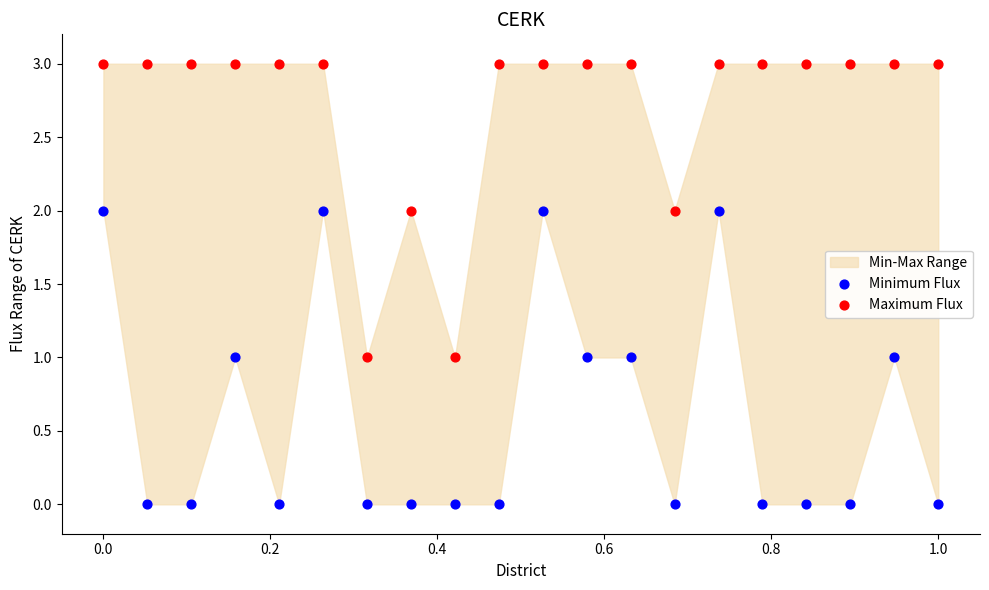

Which series reaches the minimum Y coordinate?

Minimum Flux